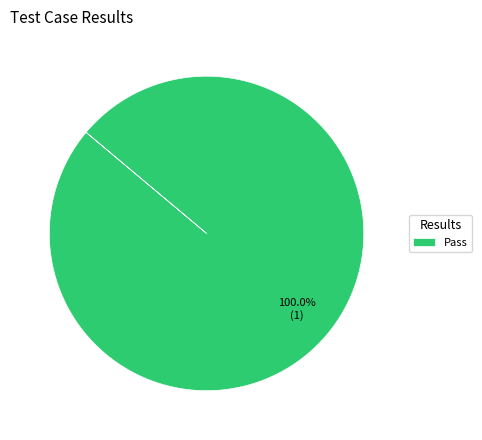

How many slices are in this pie chart?

1